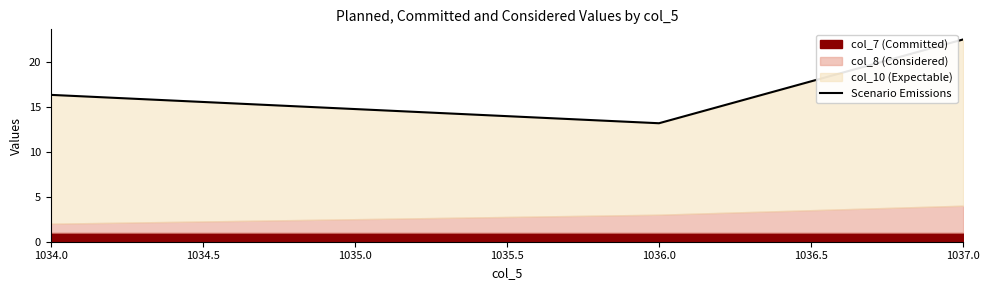

Where does the data first go above 16?

1034.0